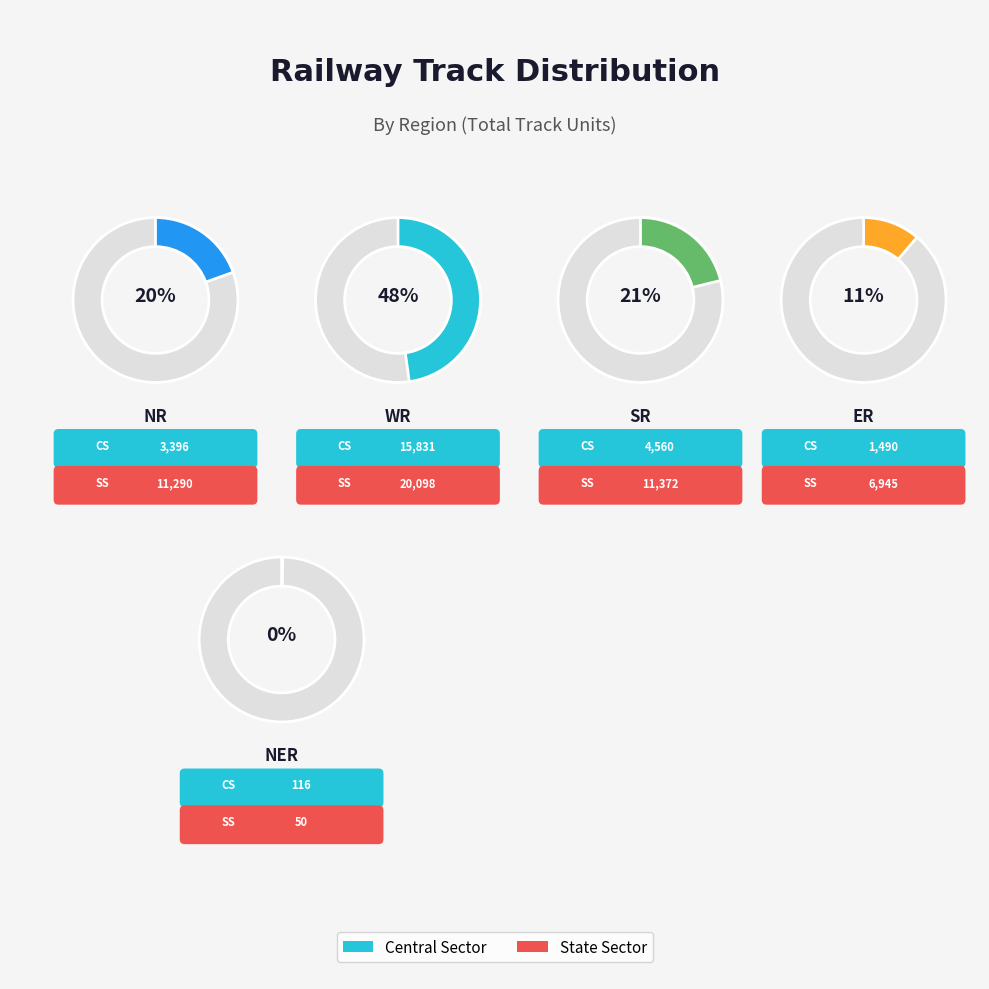

What is the smallest slice in the pie chart?

NER